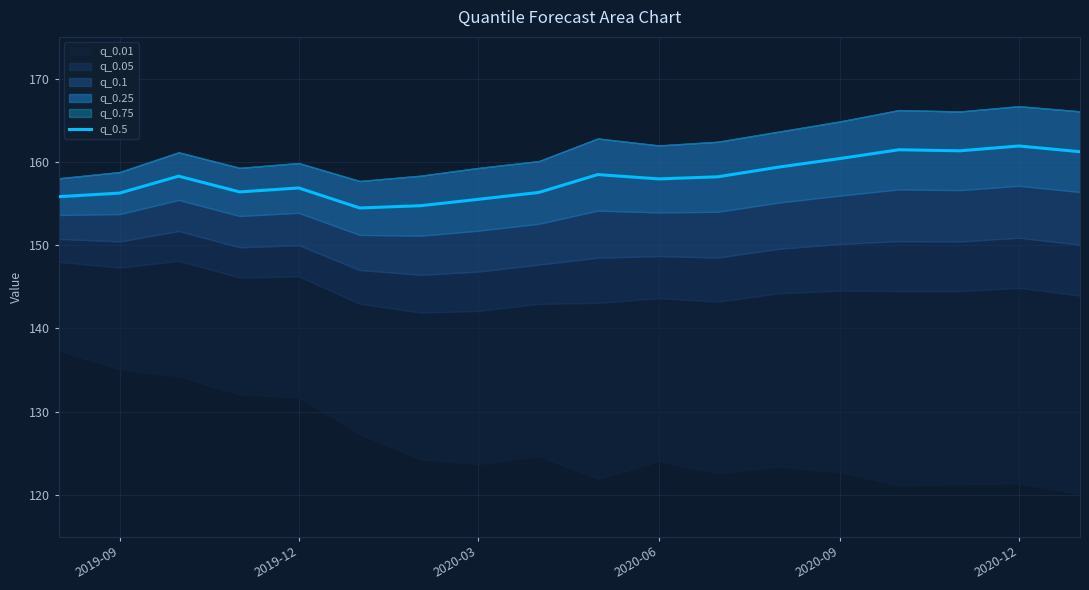

How many lines are shown in the chart?

1